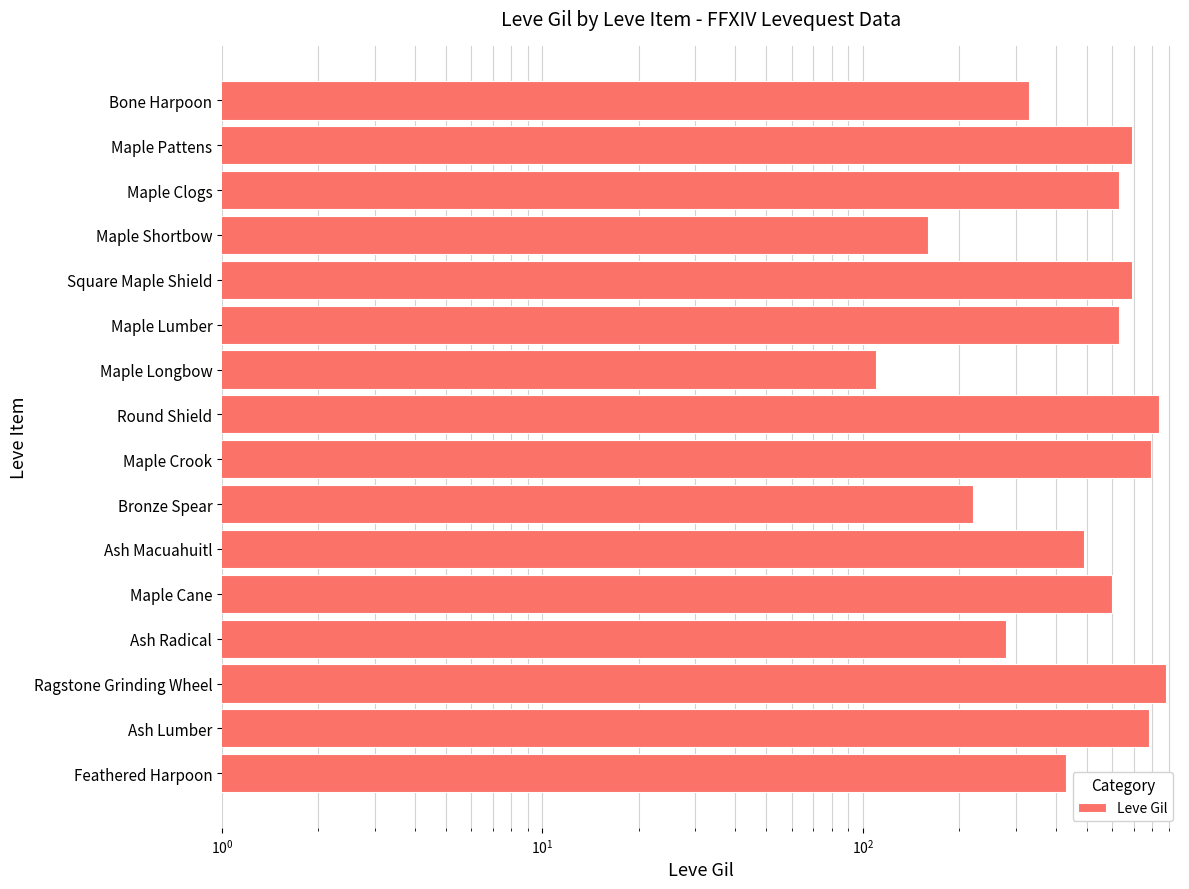

Does the chart contain stacked bars?

No